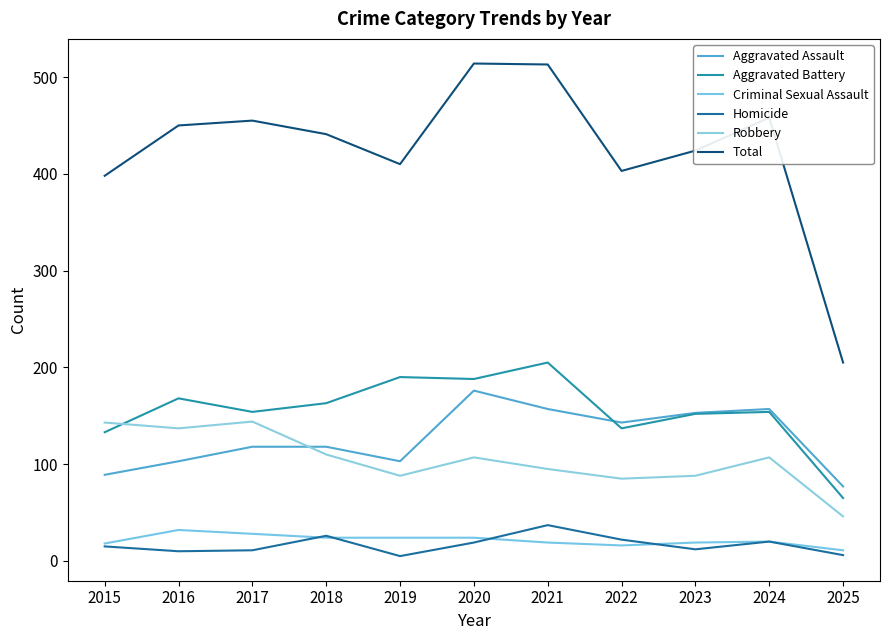

At how many categories does at least one series exceed 487?

2